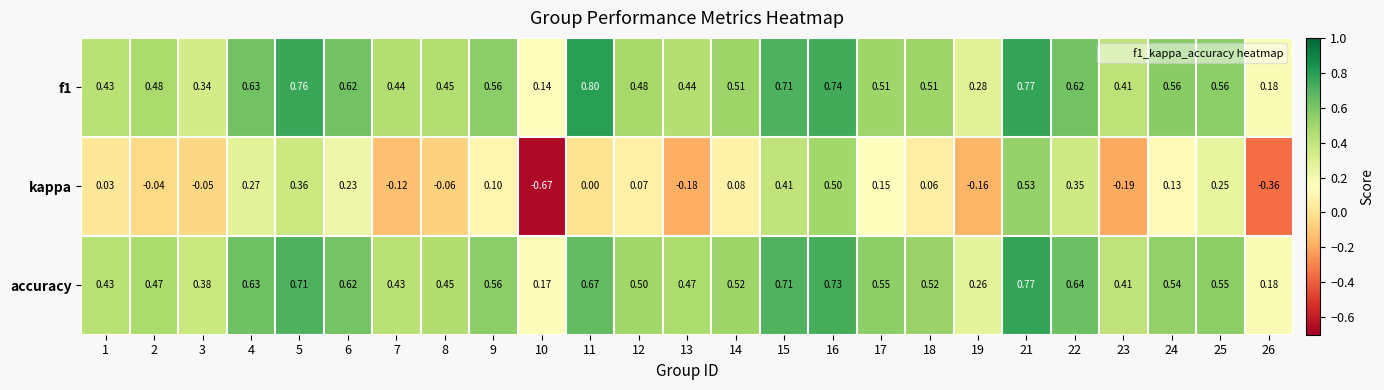

Rank the series at 5 from highest to lowest value.

f1, accuracy, kappa